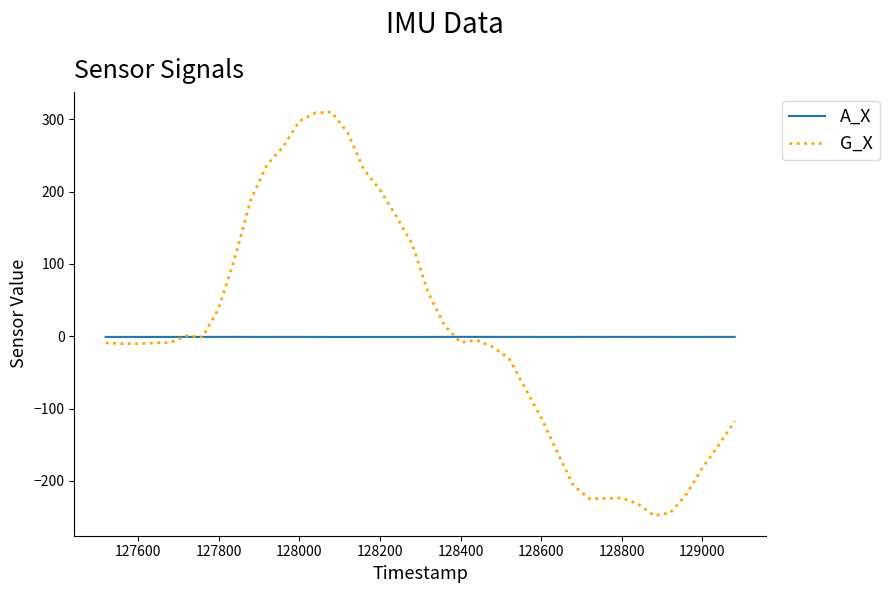

List the series in order of their peak value, highest first.

G_X, A_X